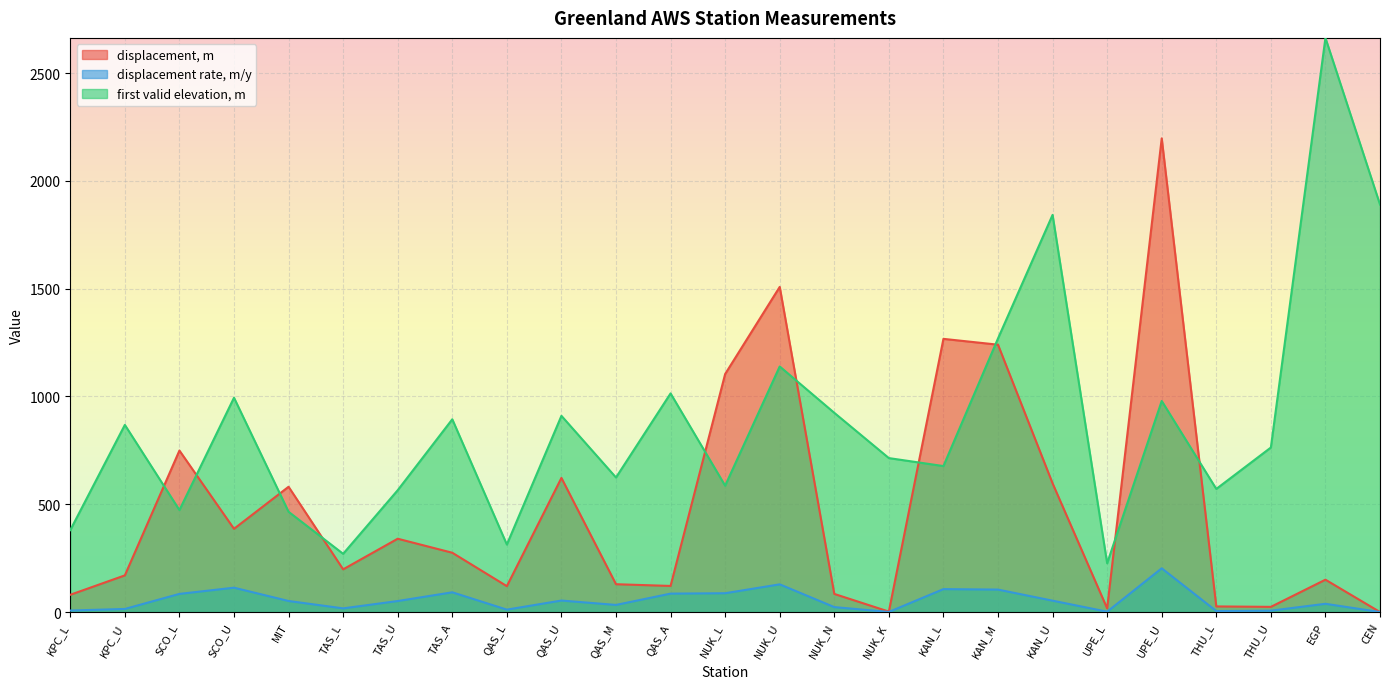

Which series ends up on top after the final intersection of displacement, m and first valid elevation, m?

first valid elevation, m